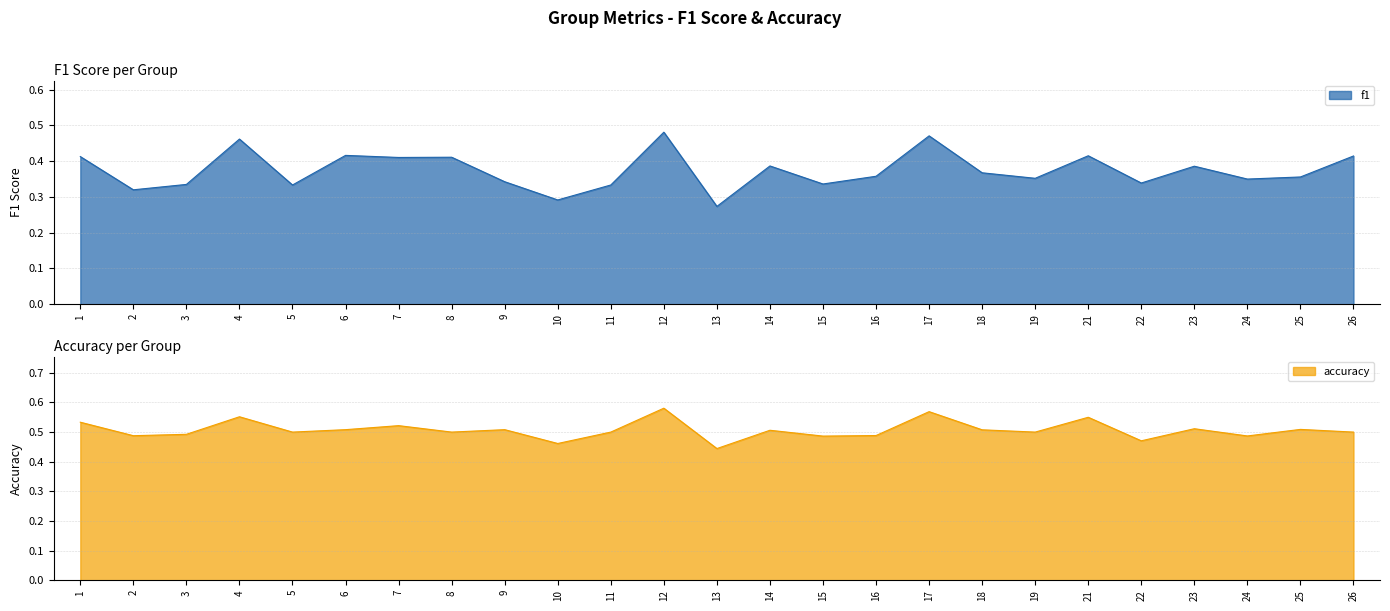

How many accuracy values are between 0 and 1?

25